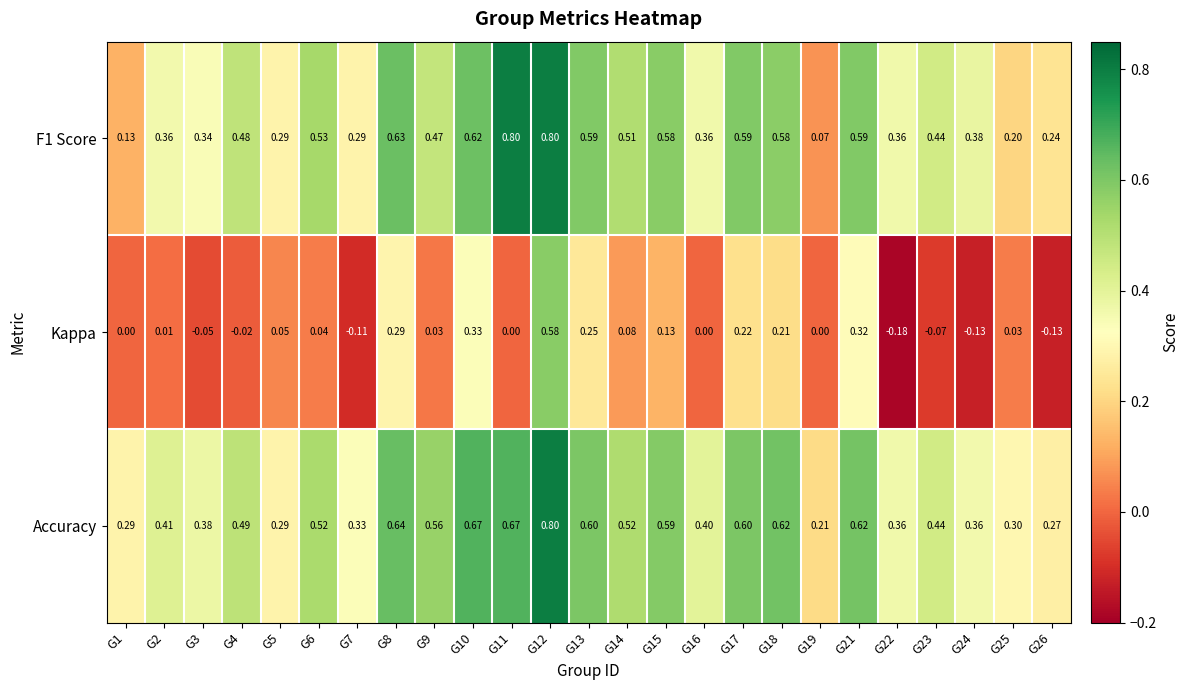

Which series has the largest total across all categories?

Accuracy